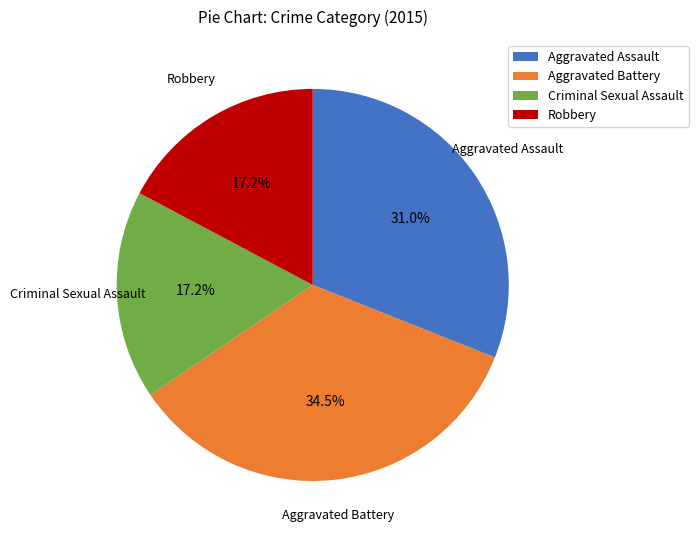

To the nearest percent, what is the combined percentage of Aggravated Assault and Aggravated Battery?

66%